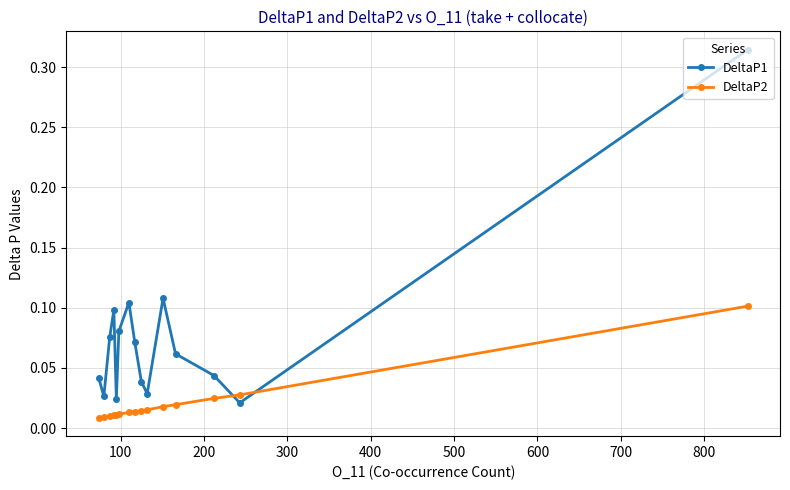

Which series has the widest spread of values?

DeltaP1